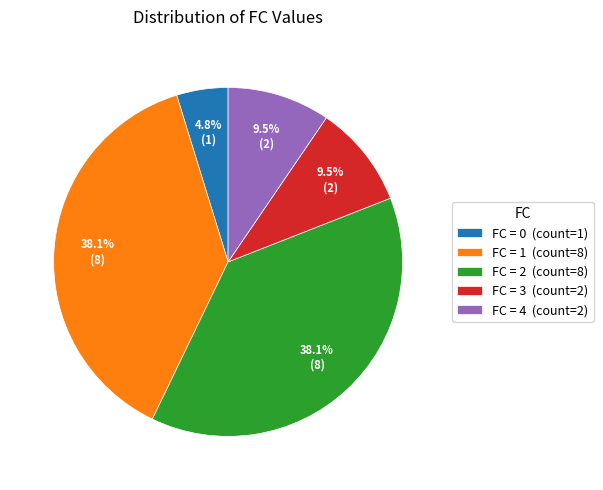

How many slices are in this pie chart?

5